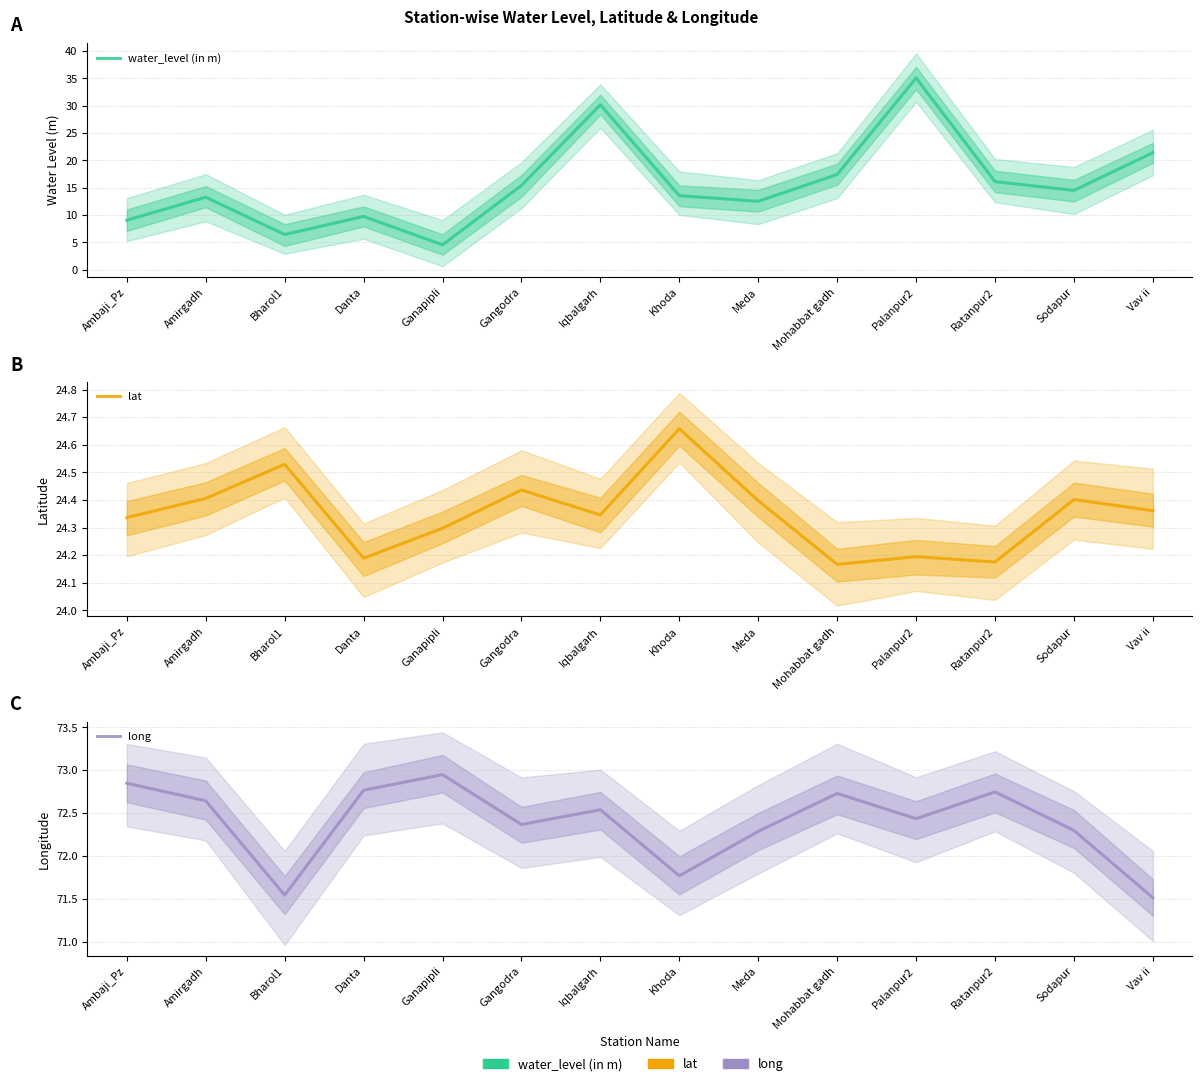

Where is the first local minimum for long?

Bharol1